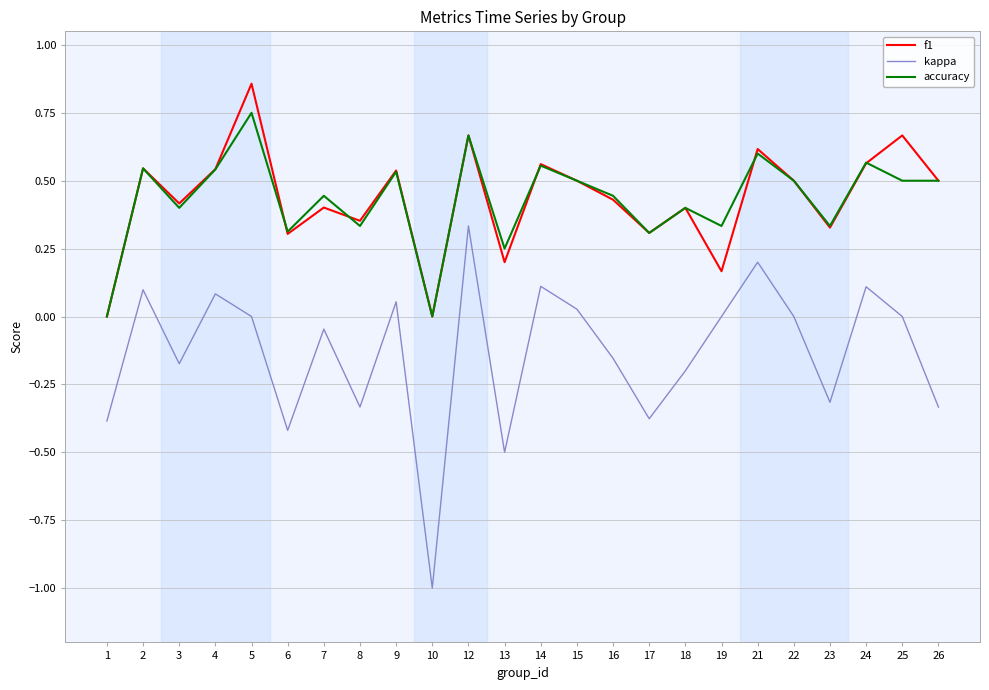

At which label does kappa first exceed 0?

2